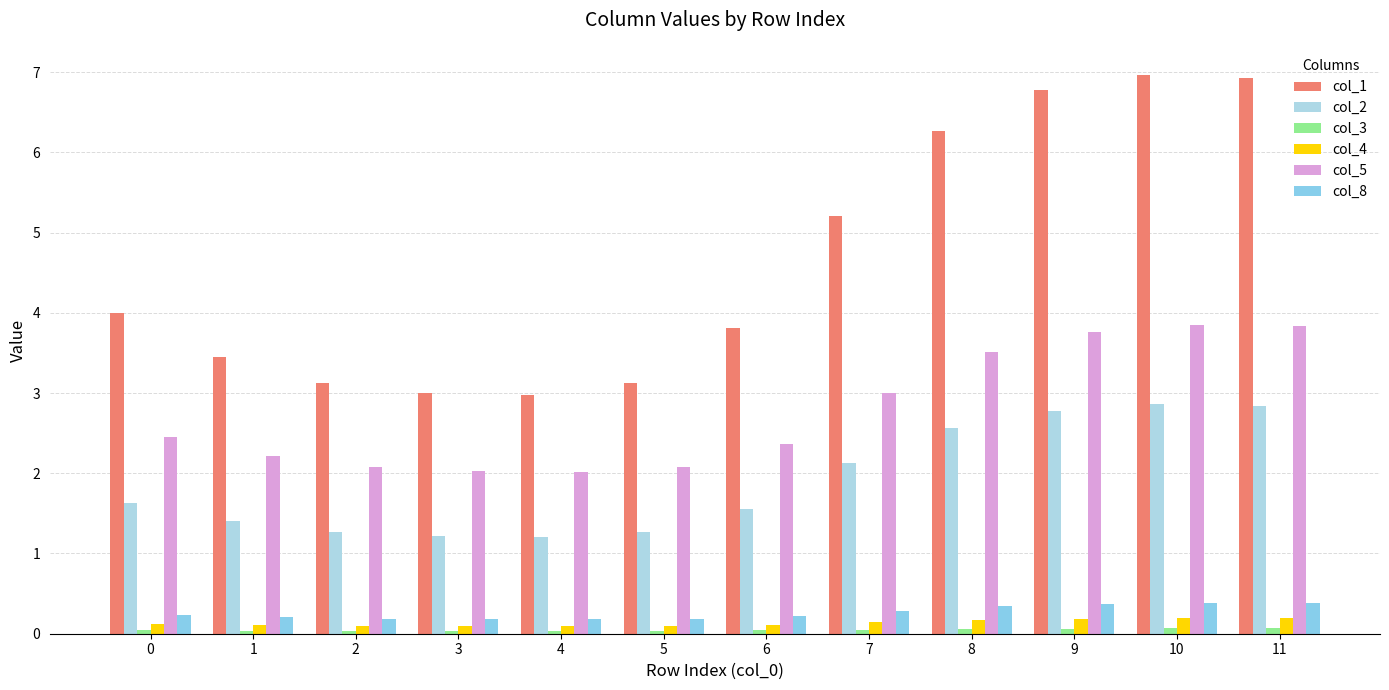

How many bars are there in each group?

6